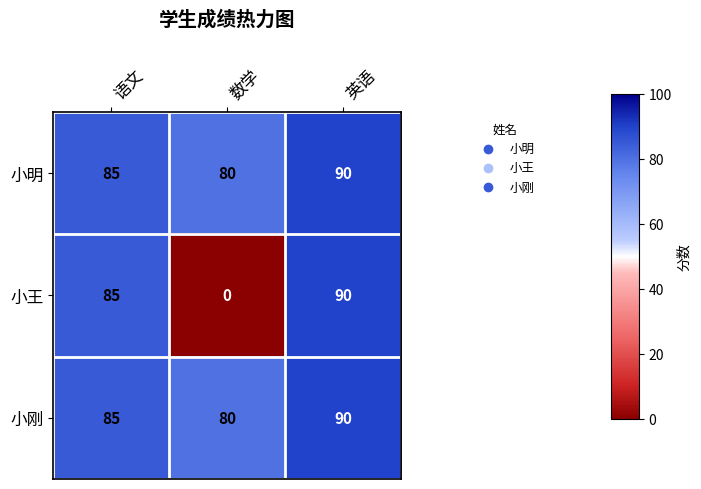

Is it true that 小明 equals 141 at 数学?

False